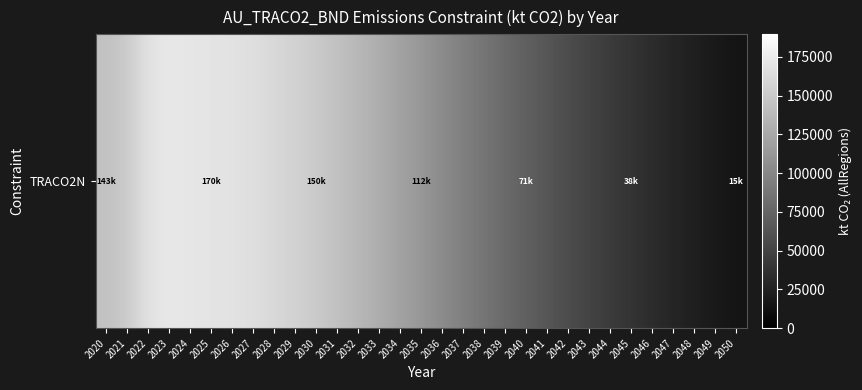

List the labels in order of value, largest first.

2023, 2024, 2025, 2022, 2026, 2027, 2028, 2029, 2021, 2030, 2020, 2031, 2032, 2033, 2034, 2035, 2036, 2037, 2038, 2039, 2040, 2041, 2042, 2043, 2044, 2045, 2046, 2047, 2048, 2049, 2050